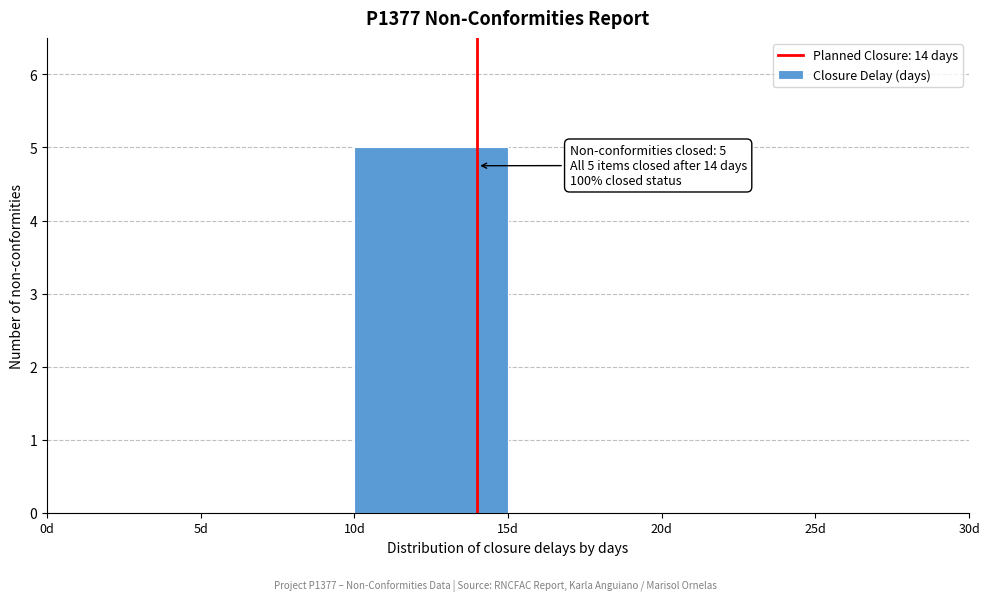

Over which range of the x-axis is the bar tallest?

10 to 15